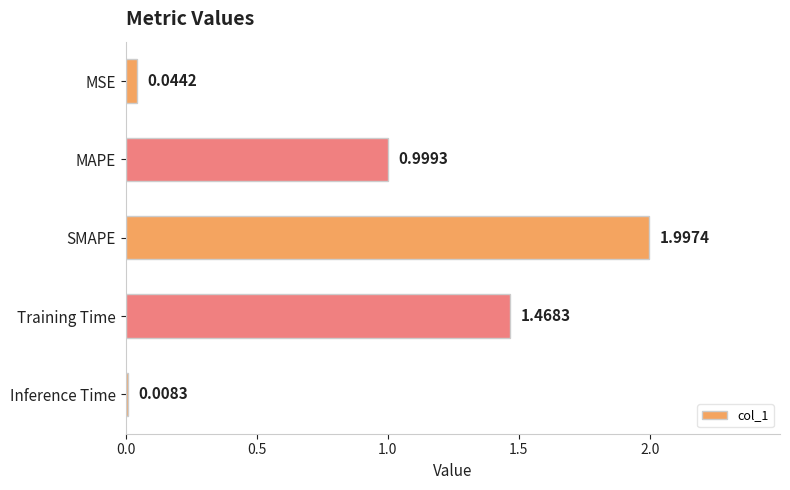

At which category does the chart reach its peak across all series?

SMAPE